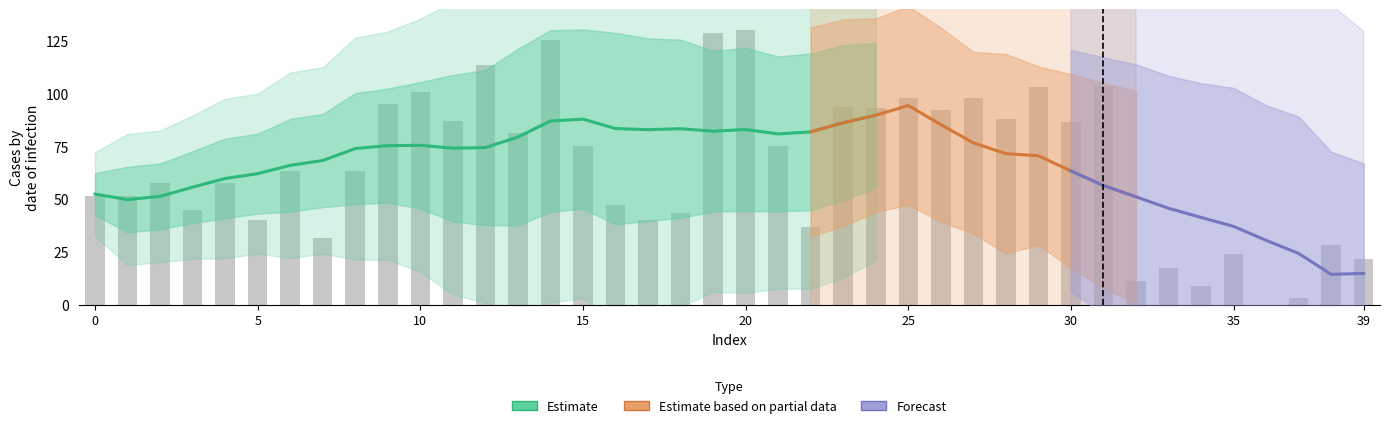

What is the change in value from 34 to 39?

+12.7